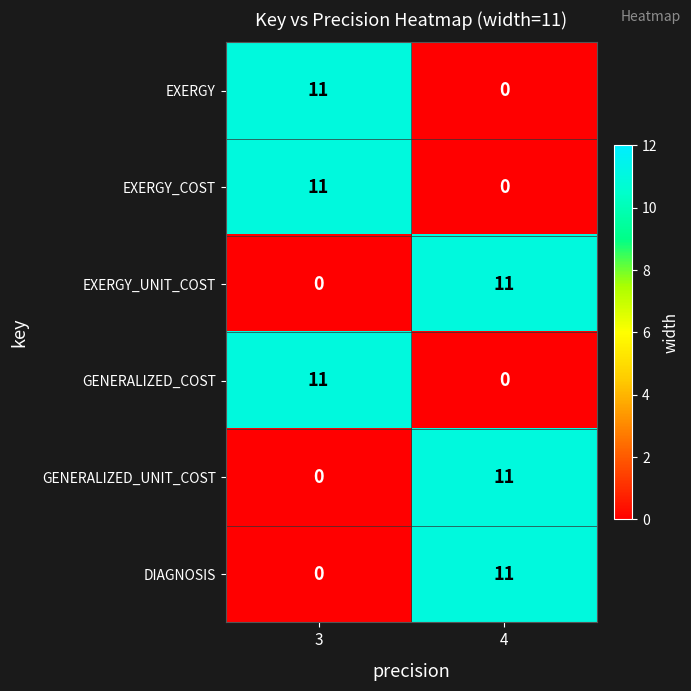

The value of GENERALIZED_UNIT_COST at 3 is 0. True or false?

True